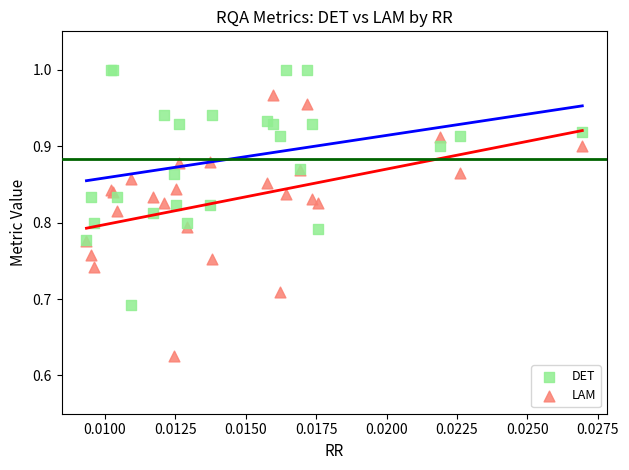

Which series contains the lowest Y value?

LAM